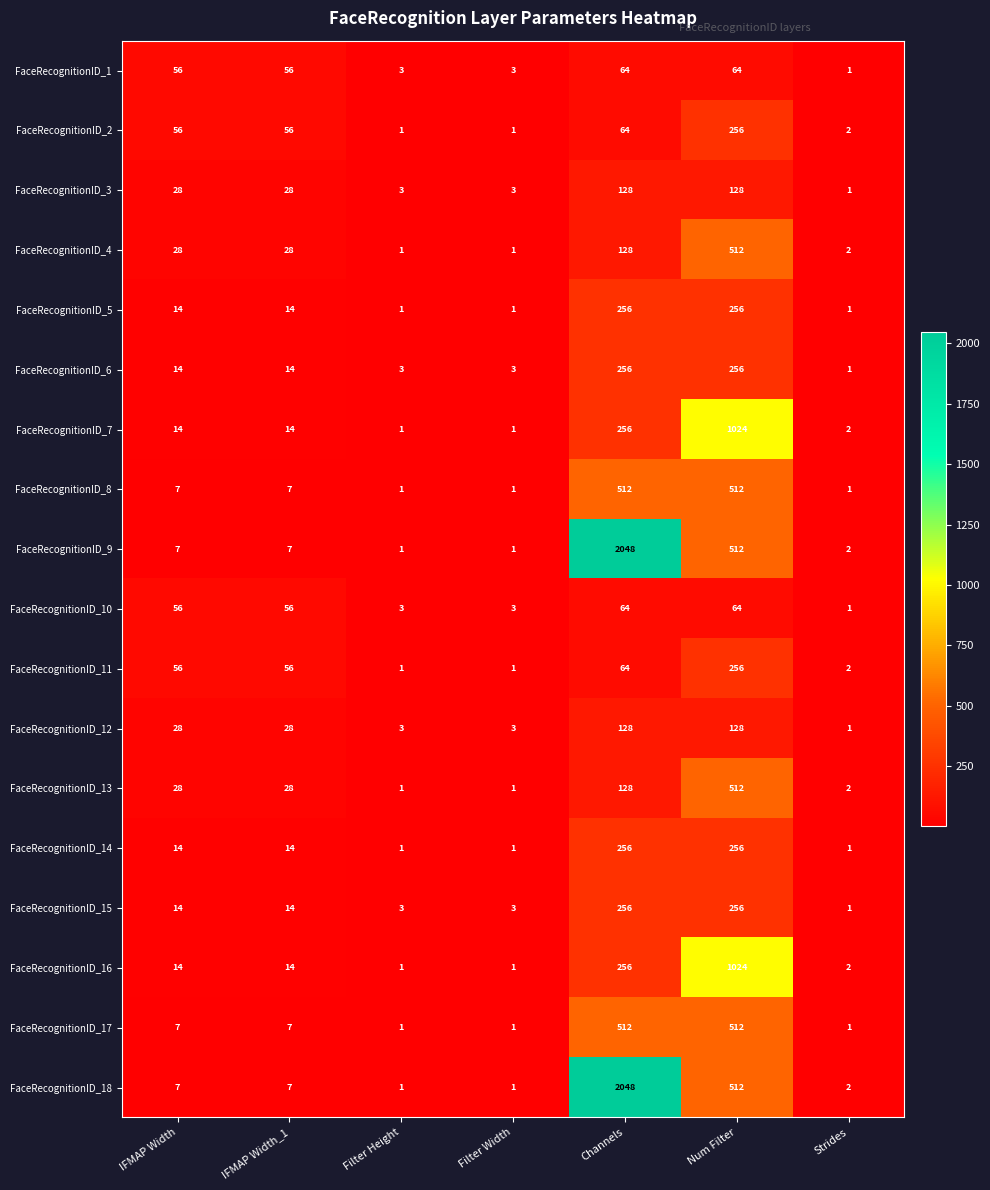

At which label does FaceRecognitionID_9 reach its peak?

Channels